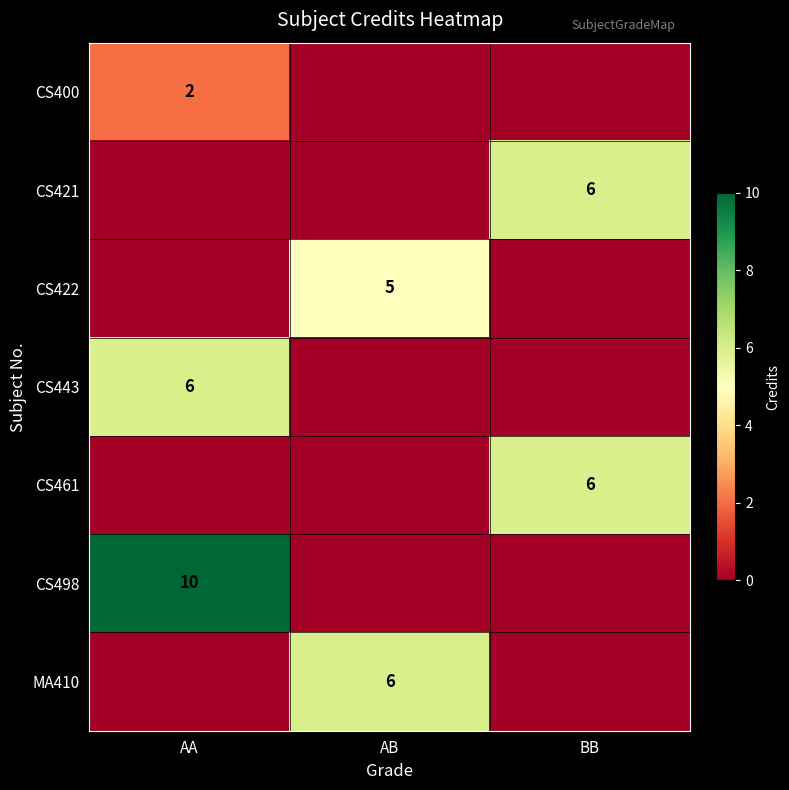

The MA410 series shows 2 at AB. True or false?

False